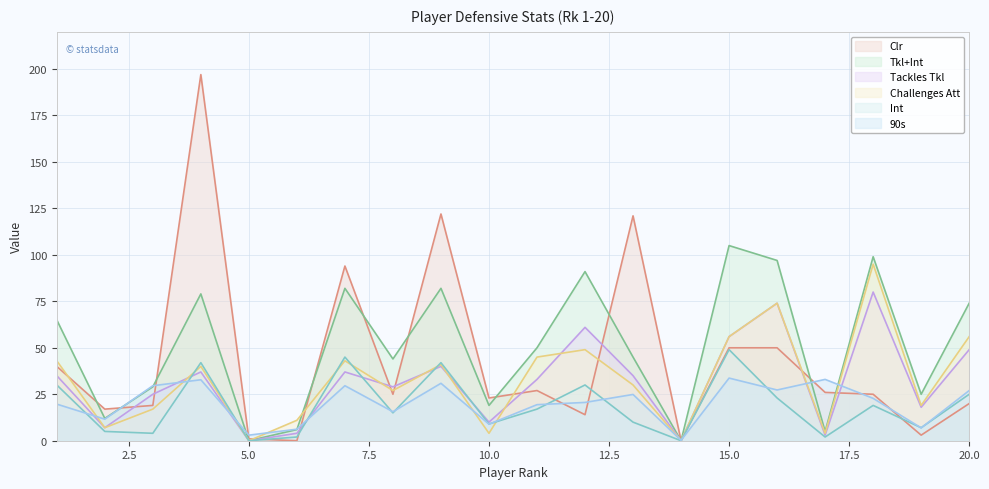

At which category is the sum across all series the highest?

4